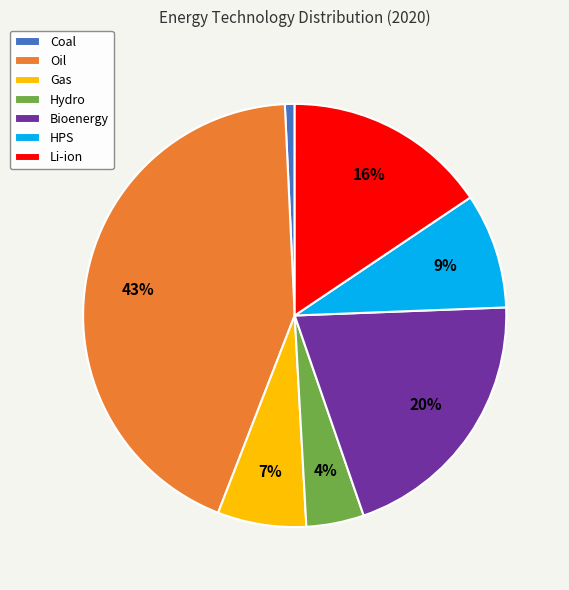

How many slices are in this pie chart?

7